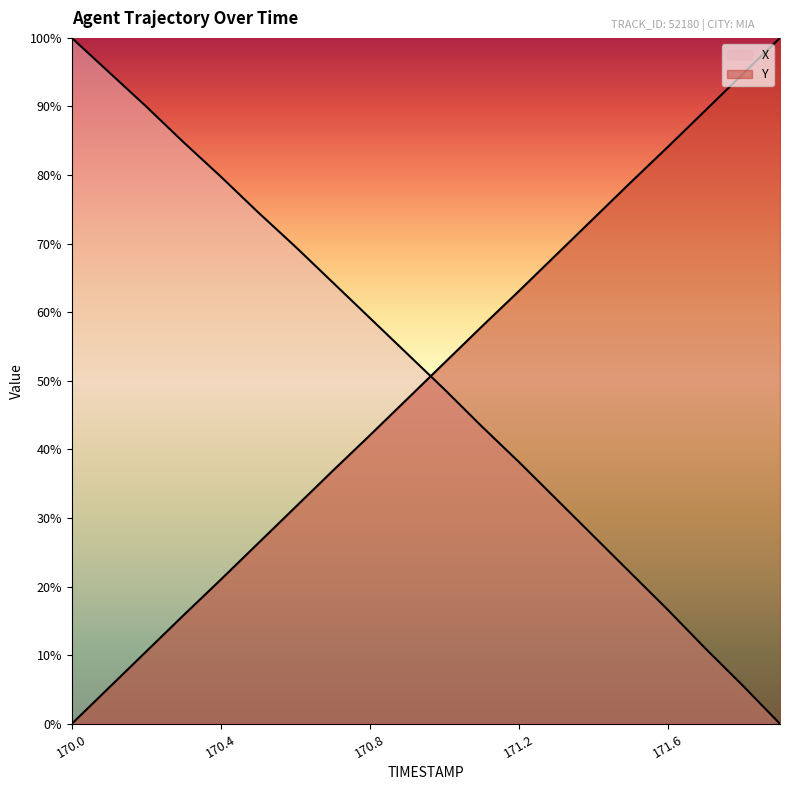

Between 170.3 and 171.6, which series saw the biggest shift?

Y